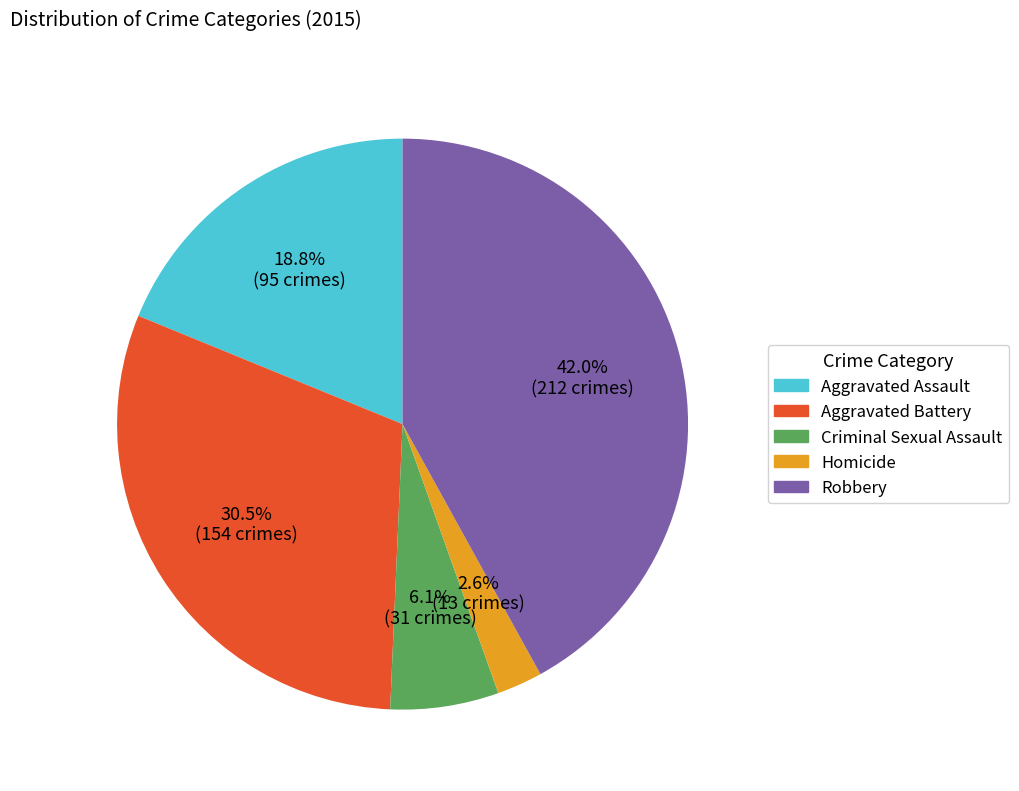

What percentage is the Criminal Sexual Assault slice, to the nearest percent?

6%